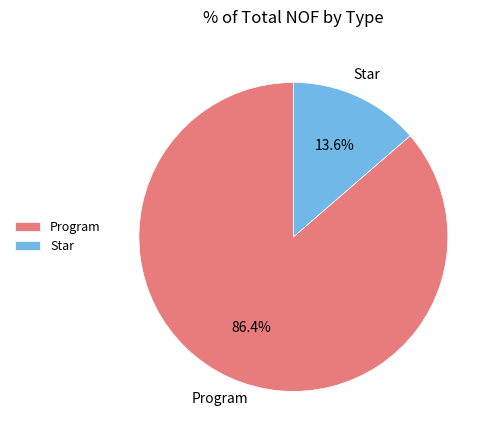

To the nearest percent, what is the difference between the Star and Program slice percentages?

73%